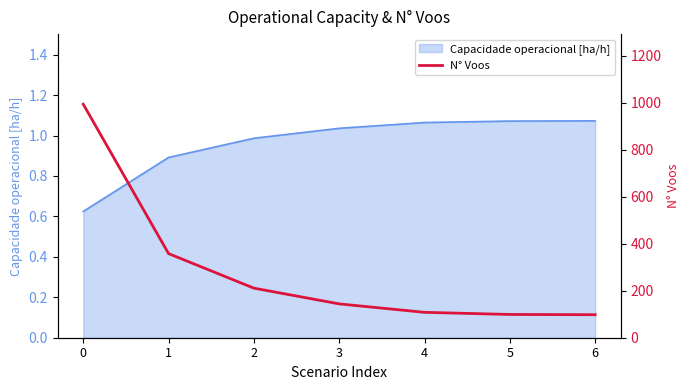

Is it true that Capacidade operacional [ha/h] equals 0.2 at 5?

False